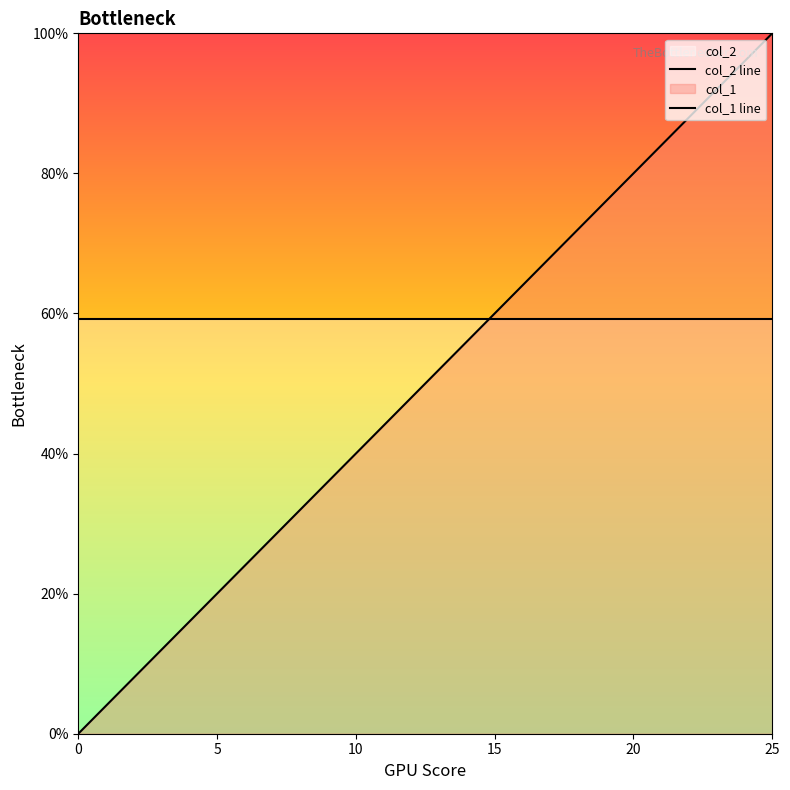

What is the maximum value shown in the chart?

1.0